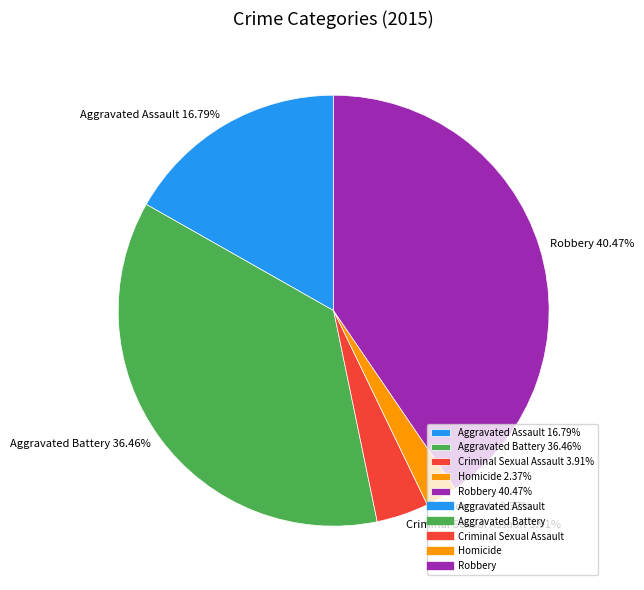

Does any single category account for the majority?

No